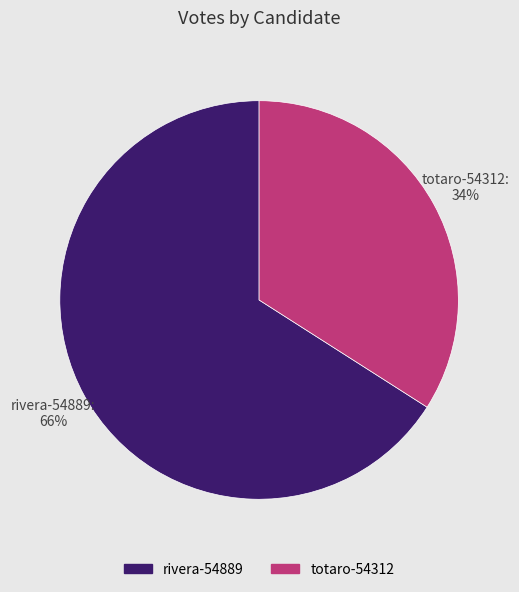

True or false: totaro-54312 accounts for 34% of the total.

True